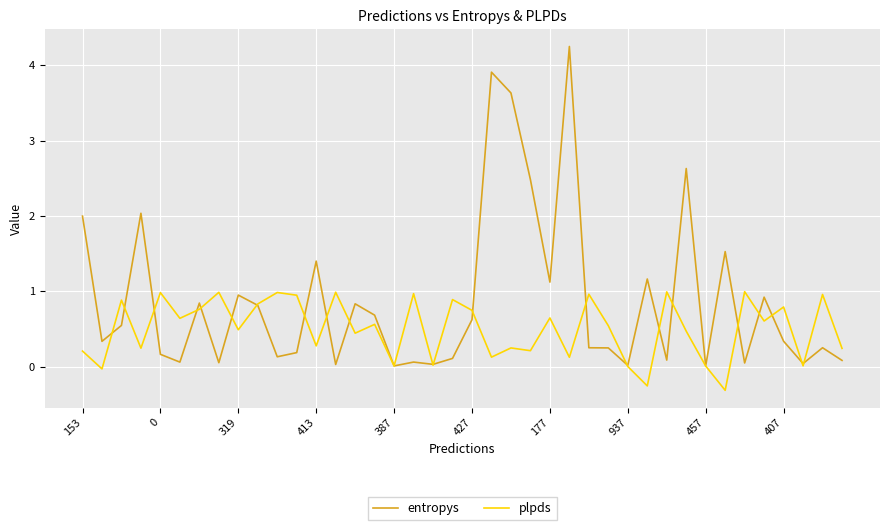

Which series has the largest total across all categories?

entropys